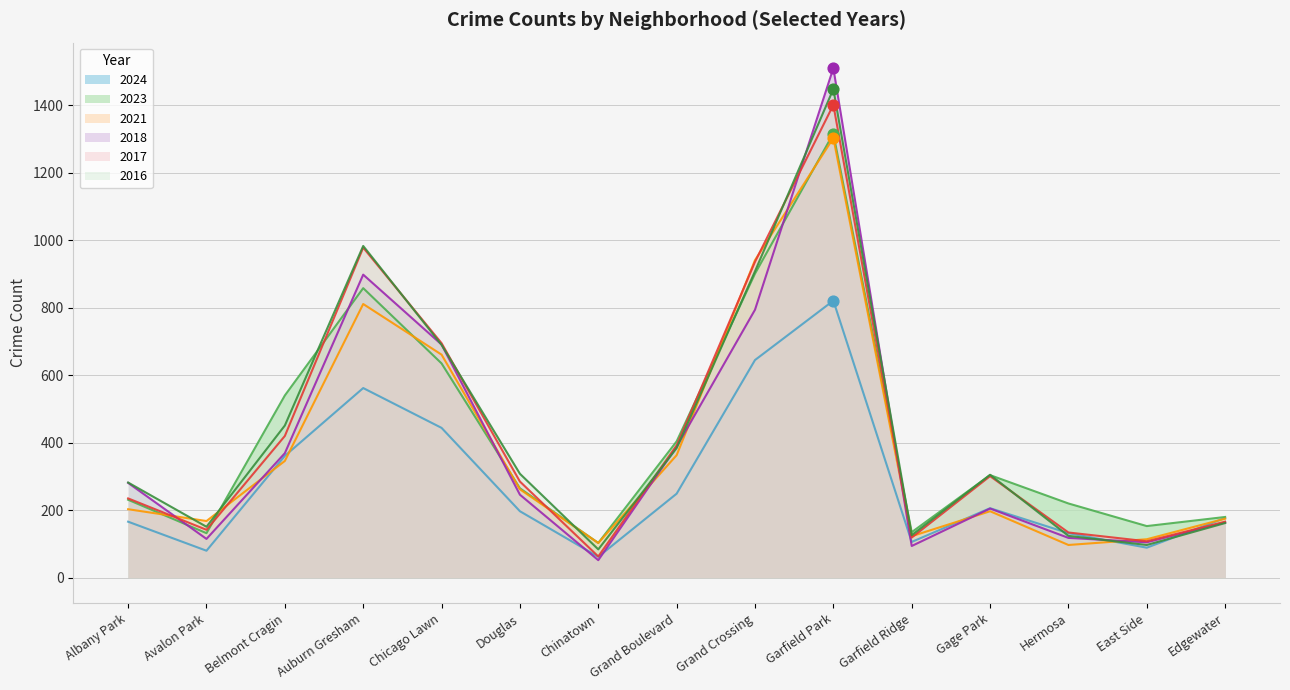

Is the value of 2021 at Edgewater greater than the value of 2016 at East Side?

Yes